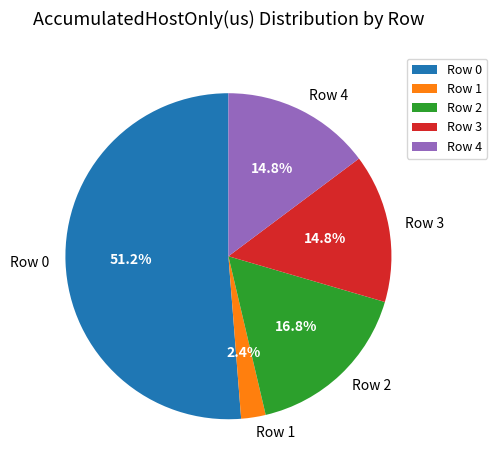

How many segments does this pie chart have?

5